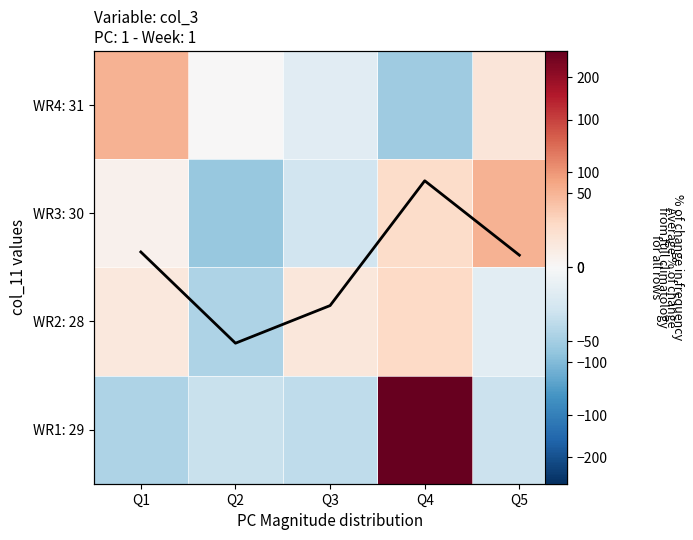

At which category does the chart reach its peak across all series?

Q4